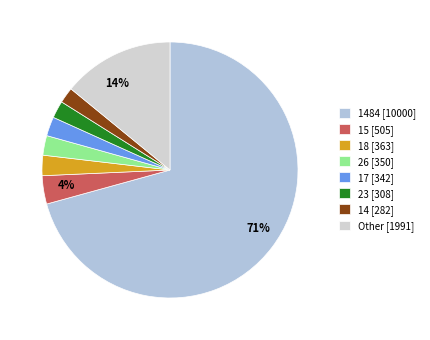

Count the number of slices in the pie.

8